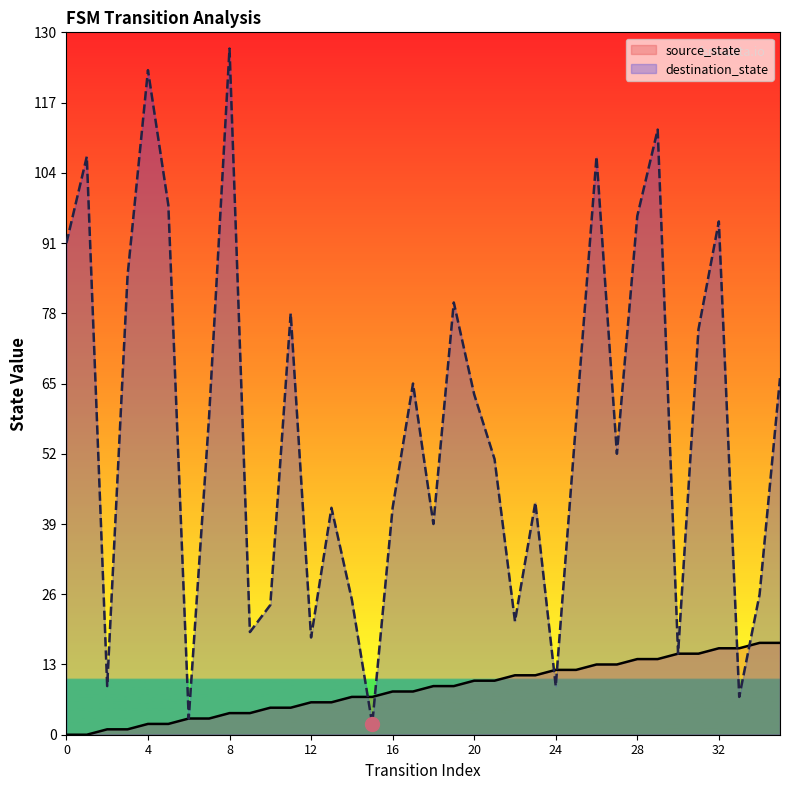

Reading left to right, list all the values displayed in this chart.

source_state: 0	0	1	1	2	2	3	3	4	4	5	5	6	6	7	7	8	8	9	9	10	10	11	11	12	12	13	13	14	14	15	15	16	16	17	17
destination_state: 91	107	9	85	123	98	3	59	127	19	24	78	18	42	25	2	42	65	39	80	63	51	21	43	9	58	107	52	96	112	15	75	95	7	26	66